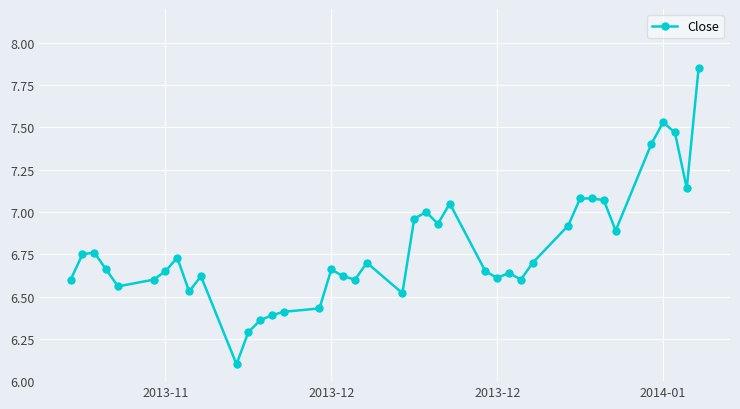

True or false: the data shows 3.7 at 32.

False